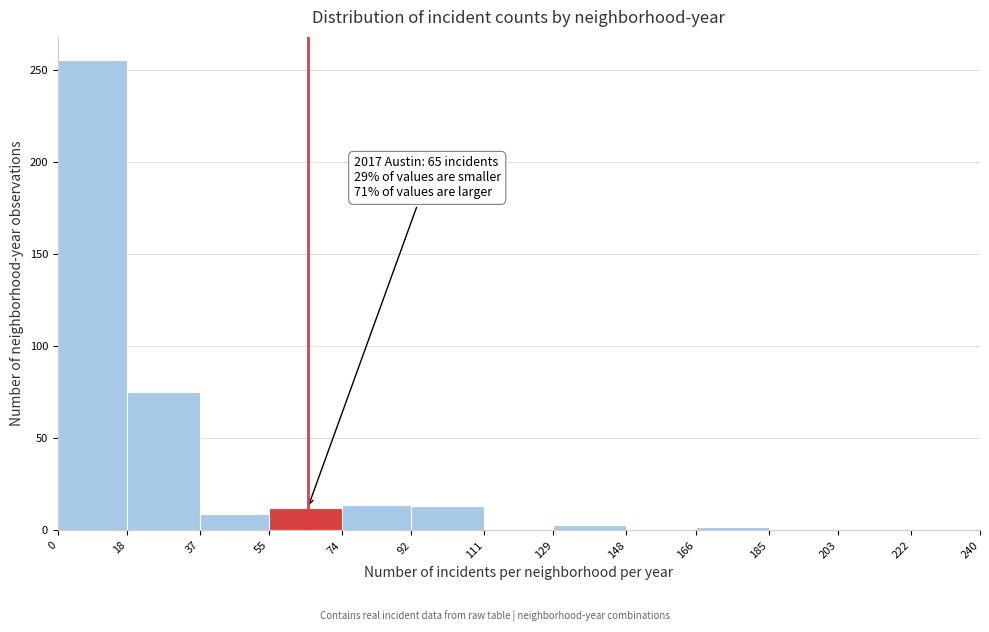

Over which range of the x-axis is the bar tallest?

0 to 18